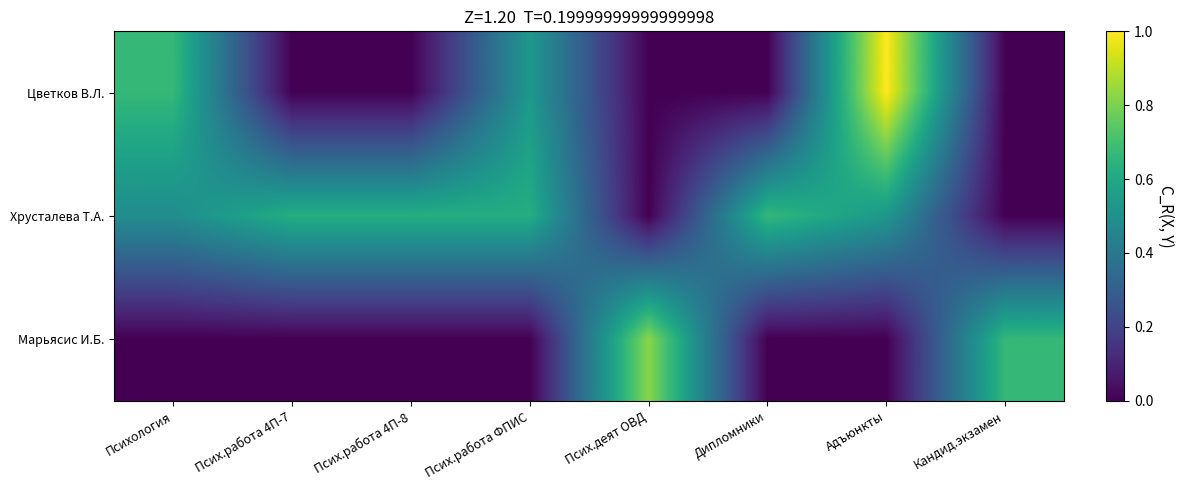

Reading right to left, transcribe all the data shown in this chart.

Цветков В.Л.: Кандид.экзамен=0.0	Адъюнкты=1.0	Дипломники=0.0	Псих.деят ОВД=0.0	Псих.работа ФПИС=0.5	Псих.работа 4П-8=0.0	Псих.работа 4П-7=0.0	Психология=0.7
Хрусталева Т.А.: Кандид.экзамен=0.0	Адъюнкты=0.5	Дипломники=0.7	Псих.деят ОВД=0.0	Псих.работа ФПИС=0.6	Псих.работа 4П-8=0.6	Псих.работа 4П-7=0.6	Психология=0.5
Марьясис И.Б.: Кандид.экзамен=0.7	Адъюнкты=0.0	Дипломники=0.0	Псих.деят ОВД=0.8	Псих.работа ФПИС=0.0	Псих.работа 4П-8=0.0	Псих.работа 4П-7=0.0	Психология=0.0